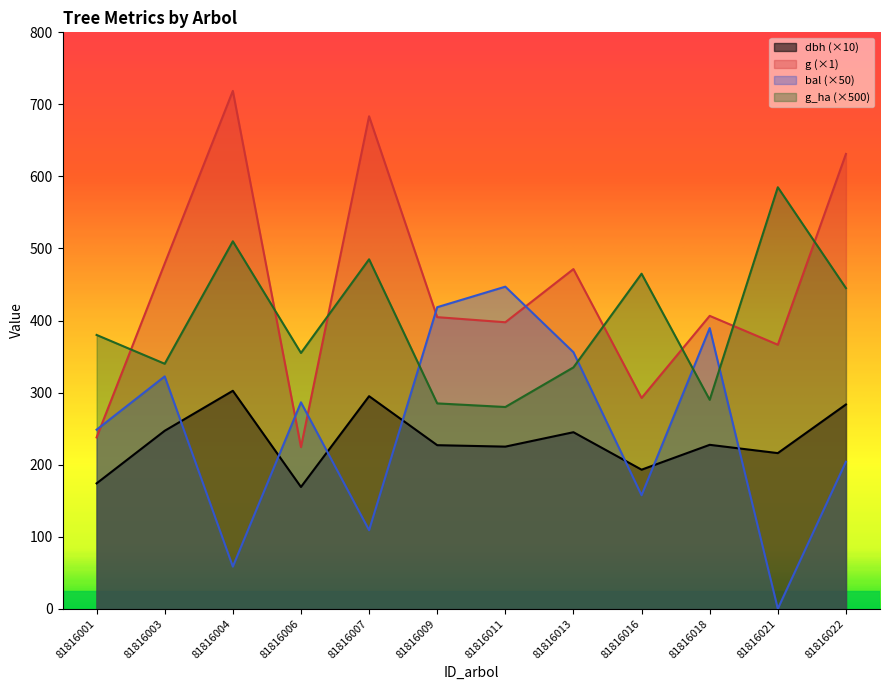

Reading left to right, what are all the values shown in this chart?

dbh: 81816001=174.0	81816003=247.0	81816004=302.5	81816006=169.0	81816007=295.0	81816009=227.0	81816011=225.0	81816013=245.0	81816016=193.0	81816018=227.5	81816021=216.0	81816022=283.5
g: 81816001=237.8	81816003=479.2	81816004=718.7	81816006=224.3	81816007=683.5	81816009=404.7	81816011=397.6	81816013=471.4	81816016=292.6	81816018=406.5	81816021=366.4	81816022=631.2
bal: 81816001=248.5	81816003=322.5	81816004=58.5	81816006=286.5	81816007=109.0	81816009=418.5	81816011=447.0	81816013=356.0	81816016=157.5	81816018=389.5	81816021=0.0	81816022=204.0
g_ha: 81816001=380.0	81816003=340.0	81816004=510.0	81816006=355.0	81816007=485.0	81816009=285.0	81816011=280.0	81816013=335.0	81816016=465.0	81816018=290.0	81816021=585.0	81816022=445.0